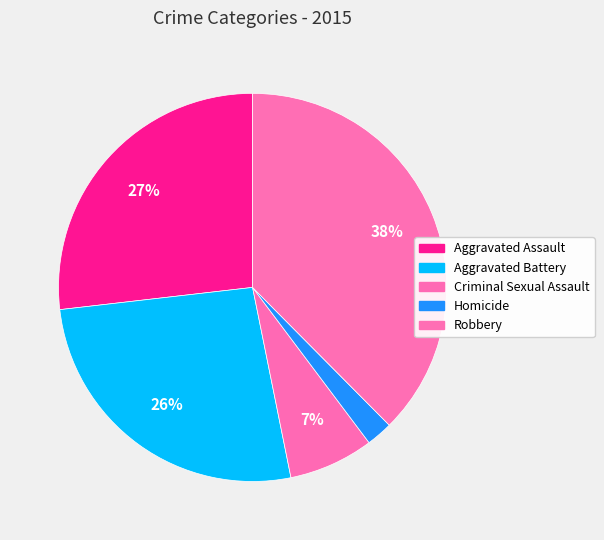

What is the largest slice in the pie chart?

Robbery